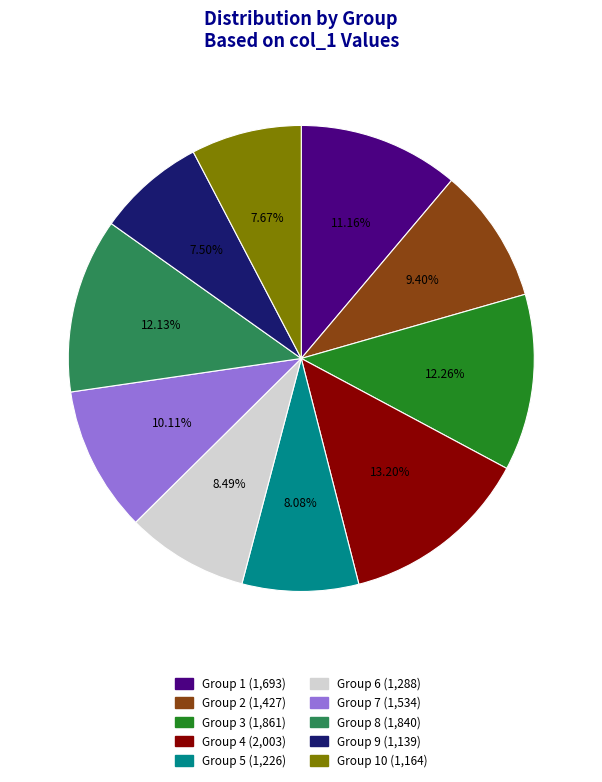

Is there a majority slice in this chart?

No